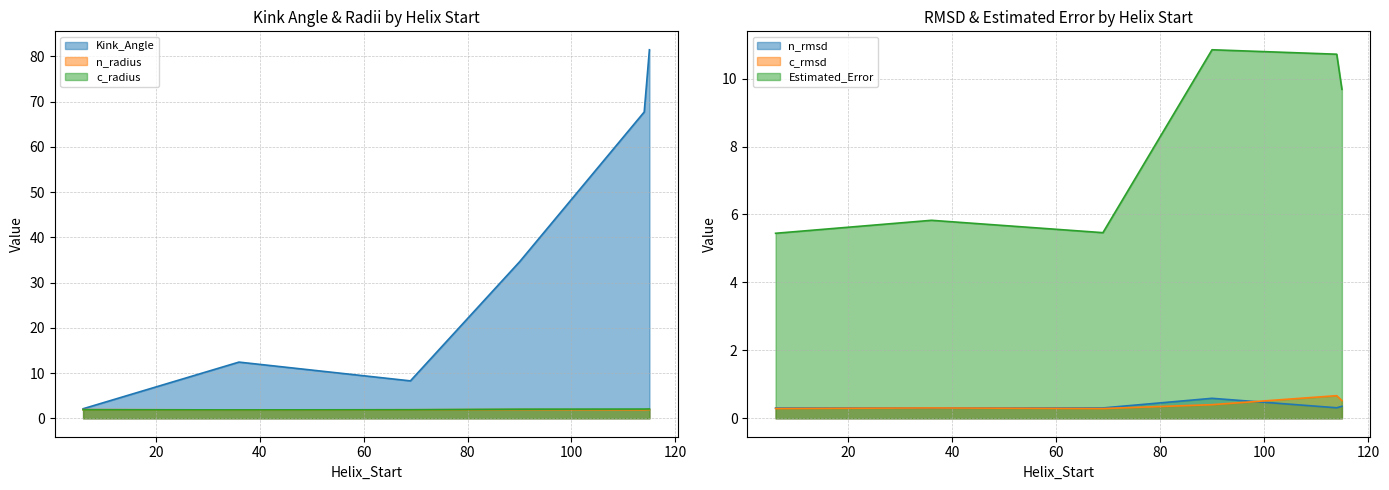

What is the spread (max minus min) of values at 69?

8.0